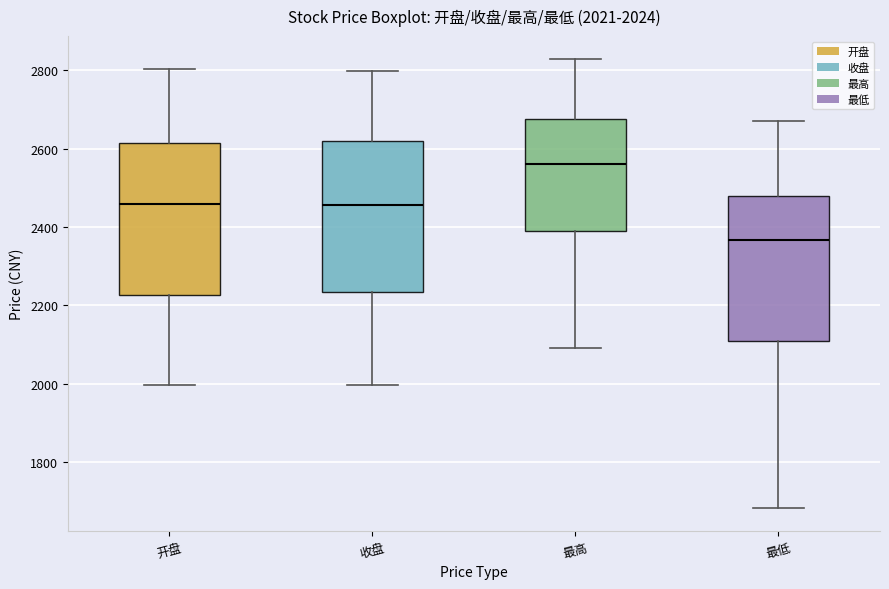

Which box has the highest median line?

最高